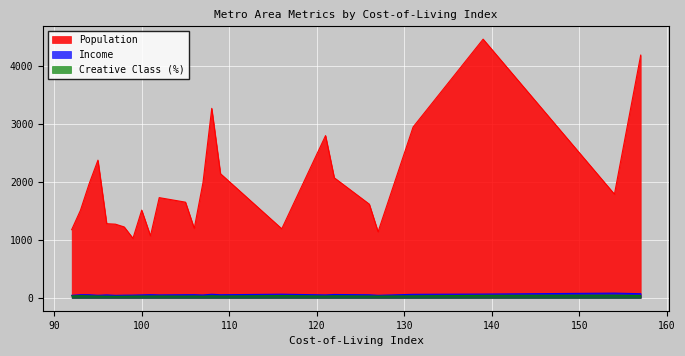

What is the sum of the Population values at 107 and 126?

3597.8